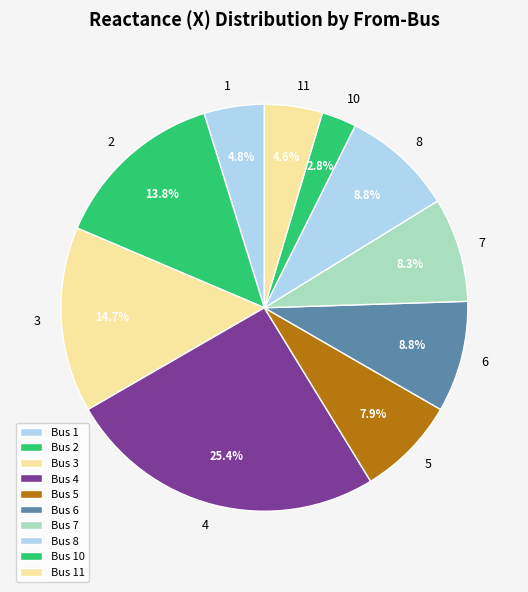

The 4 slice represents 9% of the pie. True or false?

False